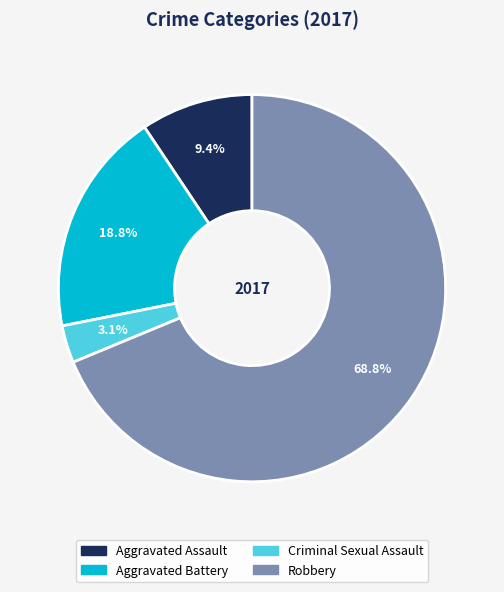

True or false: Robbery accounts for 79% of the total.

False